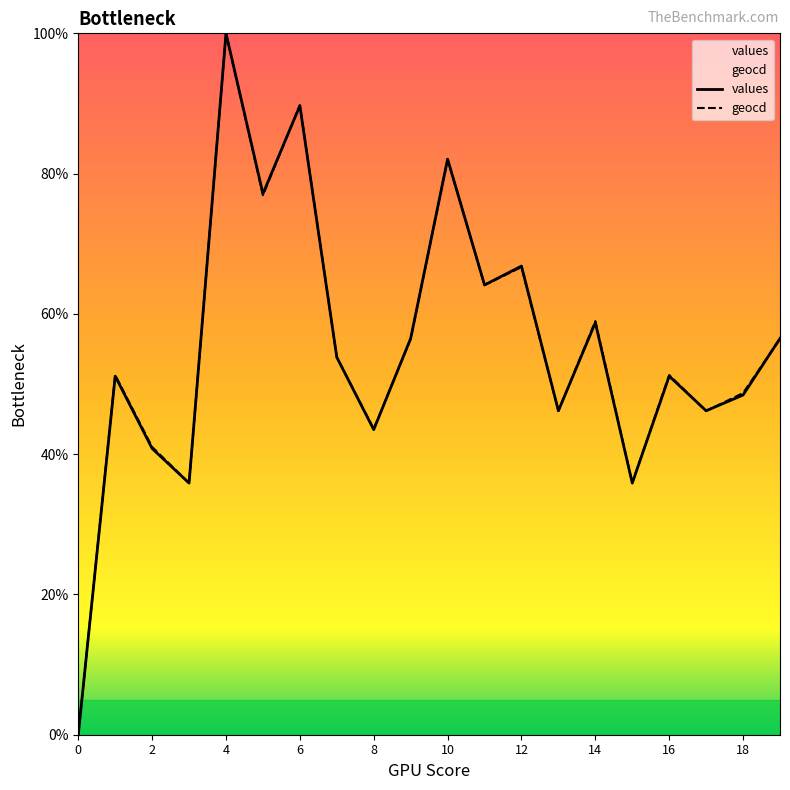

Reading left to right, extract all data points from this chart.

values: 0.0	51.1	40.8	35.9	100.0	77.1	89.7	53.8	43.5	56.5	82.1	64.1	66.8	46.2	58.7	35.9	51.1	46.2	48.4	56.5
geocd: 0.0	51.3	41.0	35.9	100.0	76.9	89.7	53.8	43.6	56.4	82.1	64.1	66.7	46.2	59.0	35.9	51.3	46.2	48.7	56.4